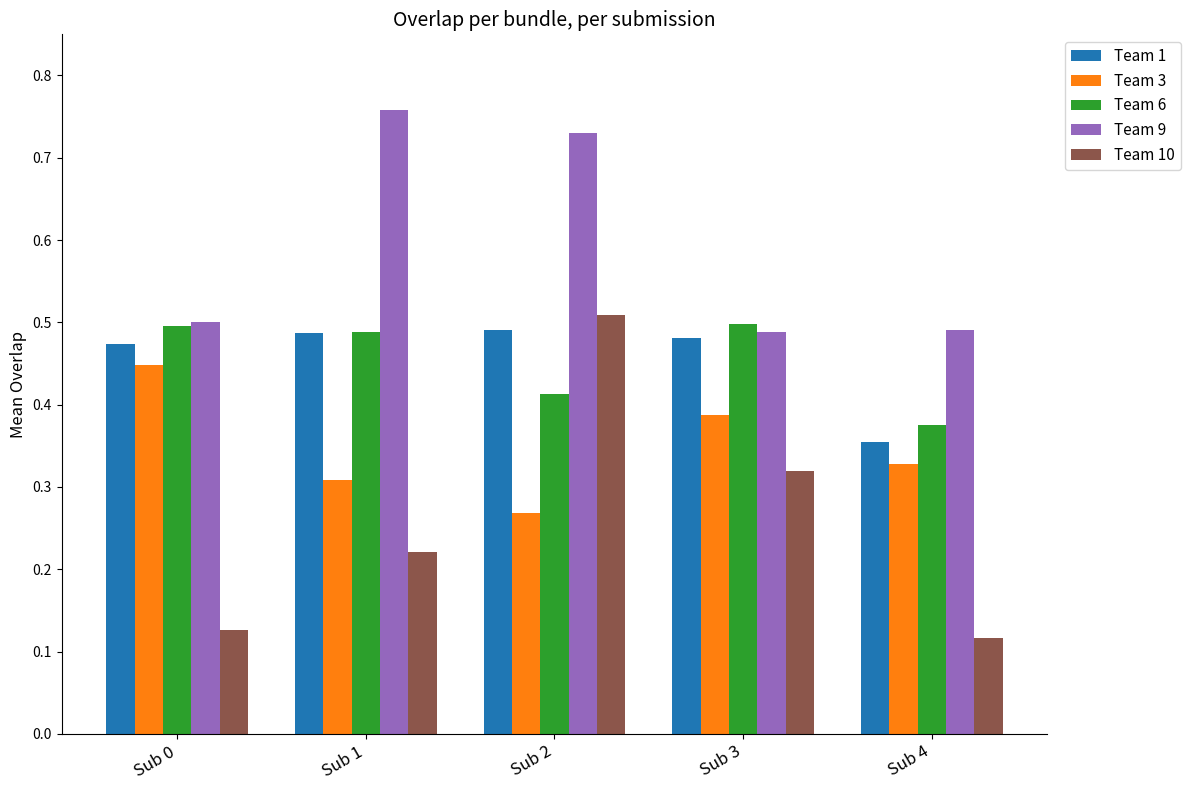

At which label does Team 1 reach its minimum?

Sub 4